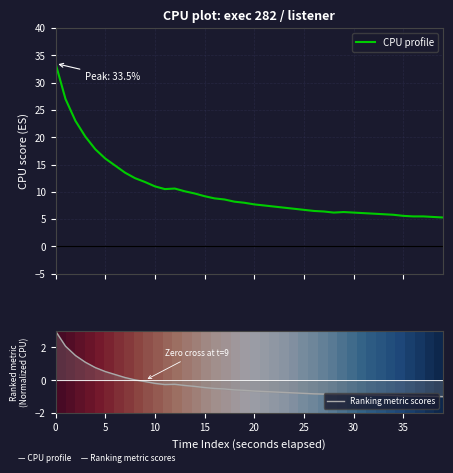

The Ranking metric scores series shows 0.5 at 5. True or false?

True